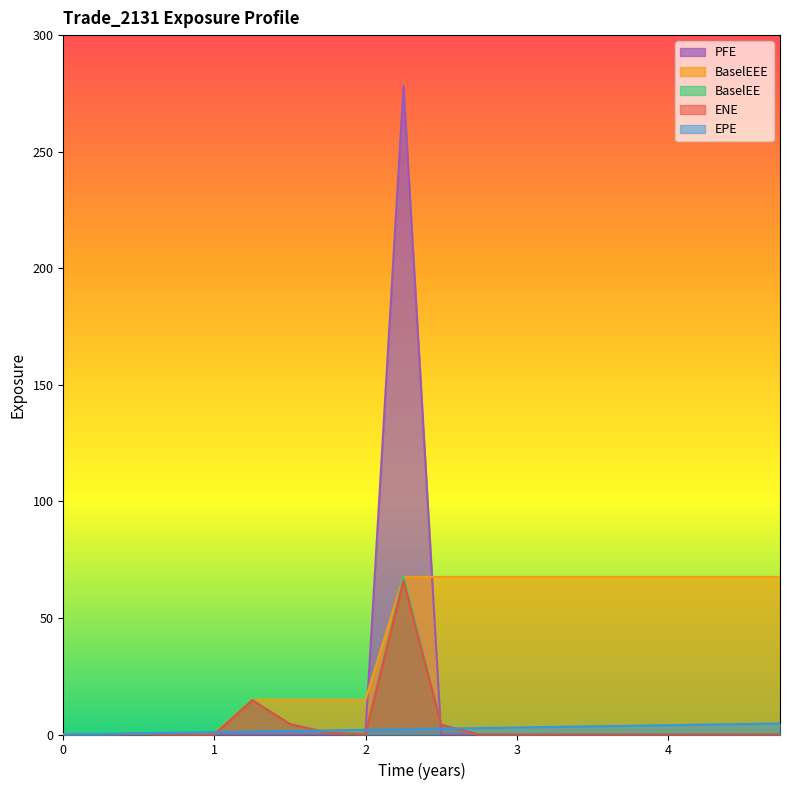

How many intersections are there between EPE and BaselEE?

4